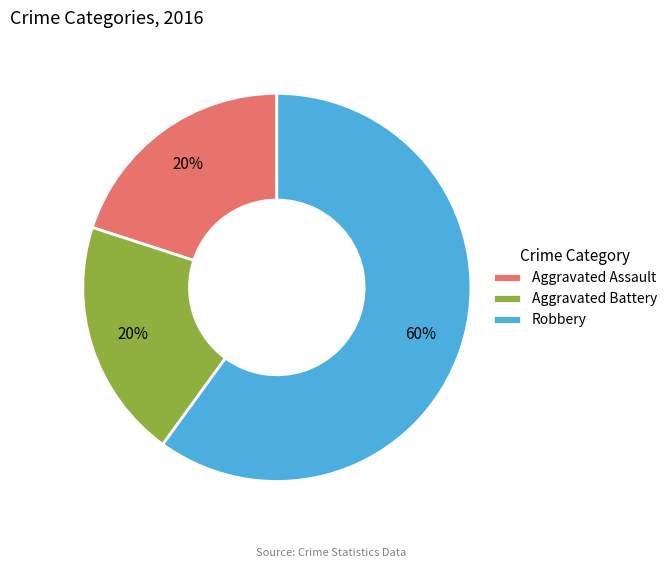

What is the largest slice in the pie chart?

Robbery